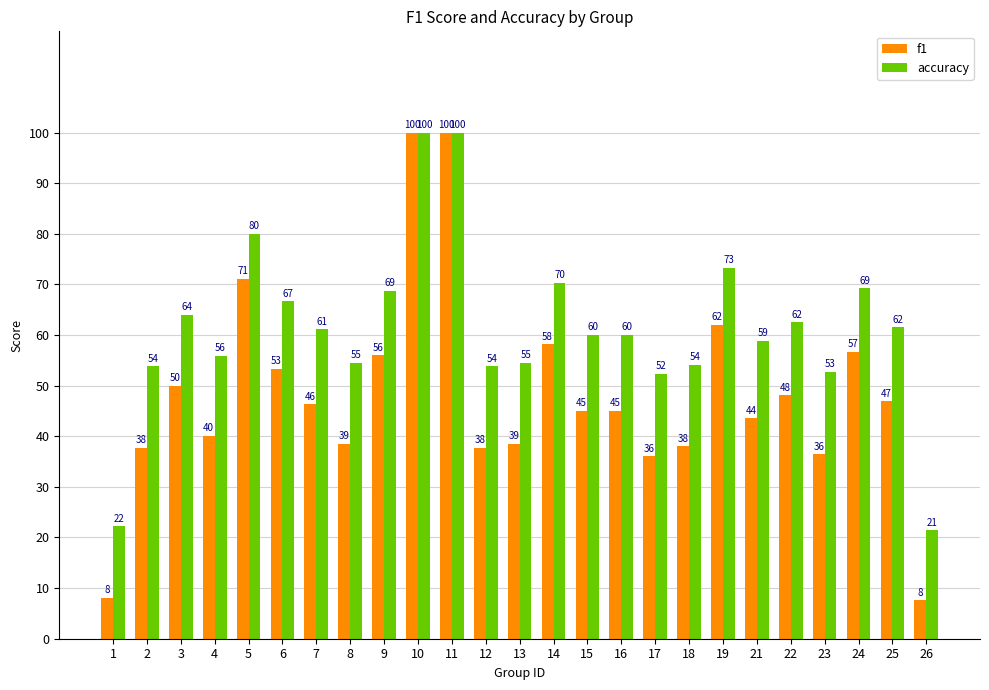

What is the sum of the f1 values at 6 and 1?

61.4